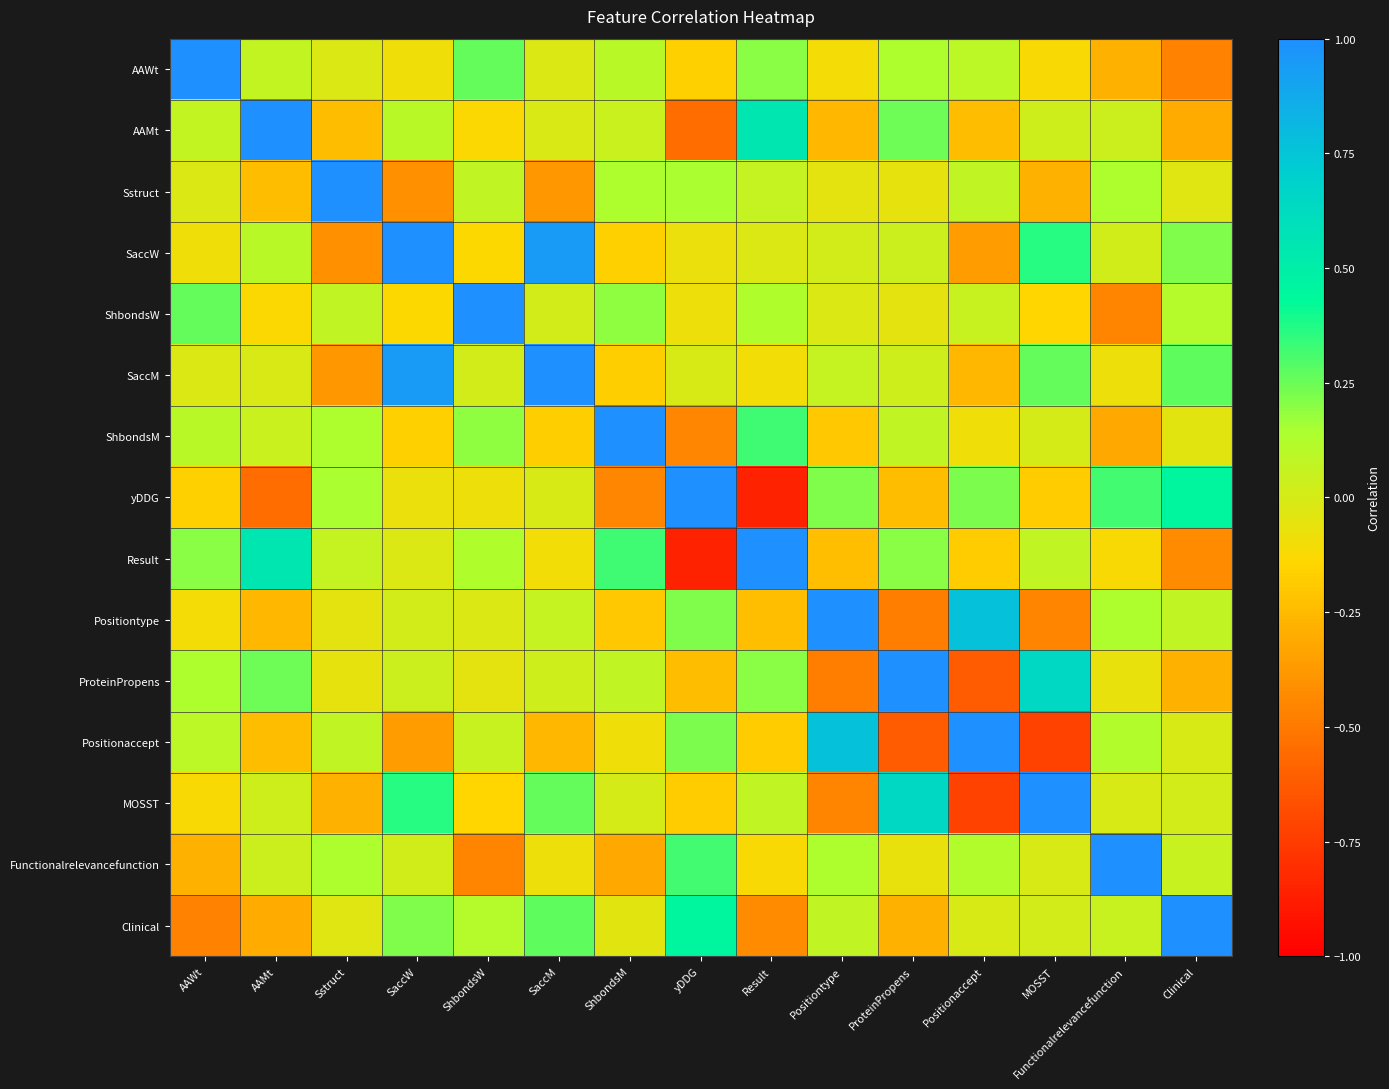

Which series has the largest range (max minus min)?

yDDG